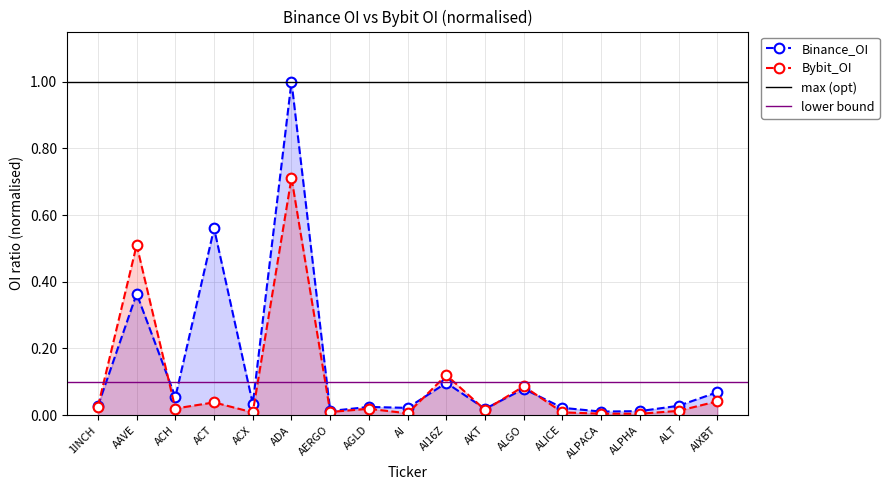

The value of Bybit_OI at ACH is 0.0. True or false?

True